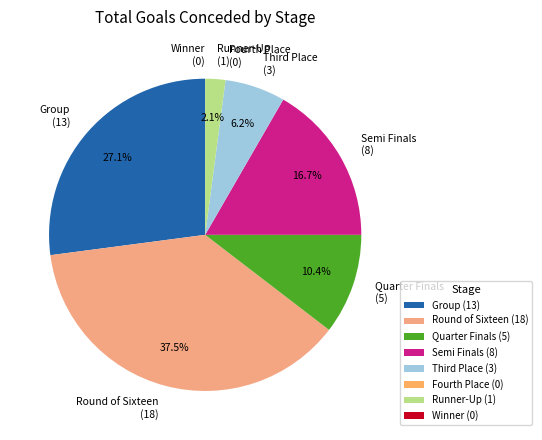

Combined, do Round of Sixteen (18) and Semi Finals (8) account for over 50%?

Yes